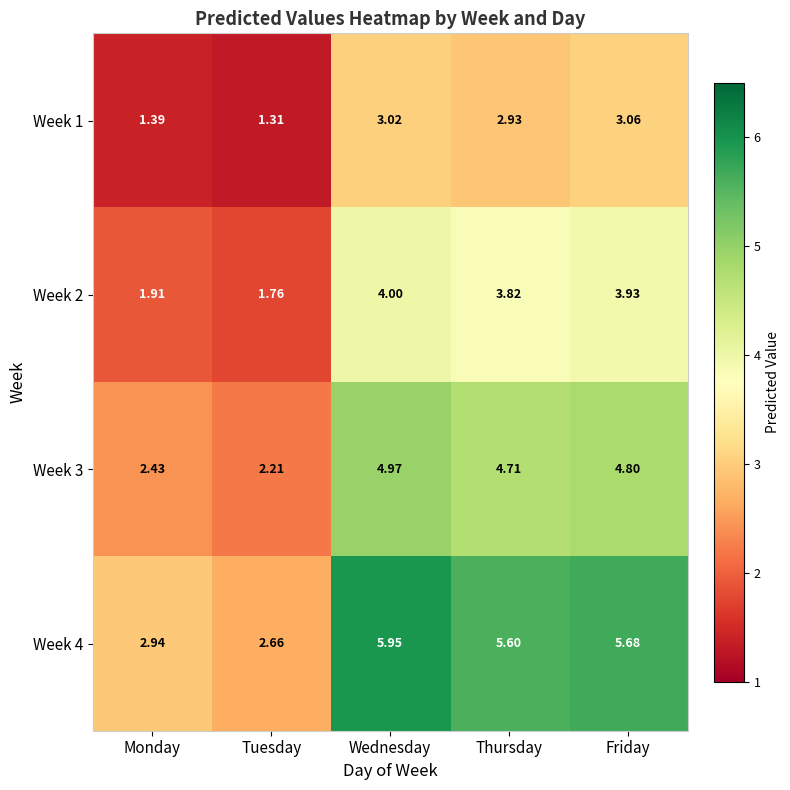

Is the value of Week 1 at Monday greater than the value of Week 4 at Monday?

No